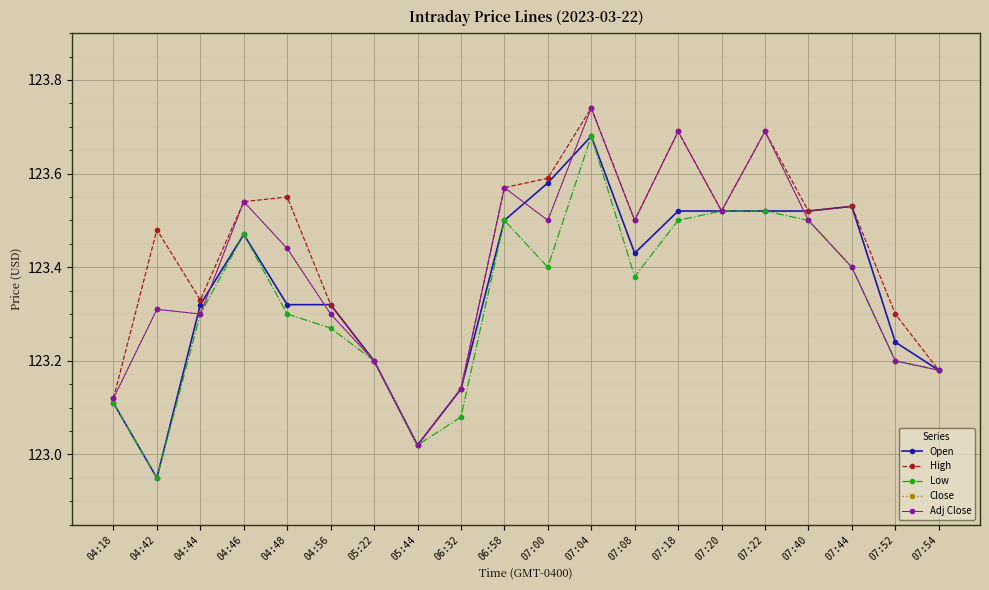

Rank the series at 04:56 from lowest to highest value.

Low, Close, Adj Close, Open, High